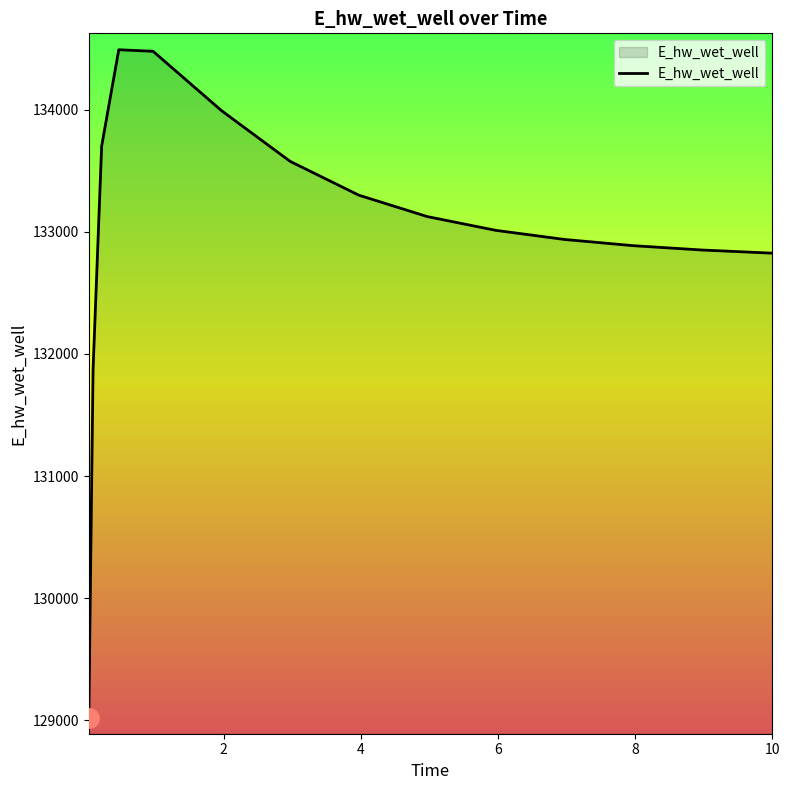

What is the smallest value displayed?

129019.3